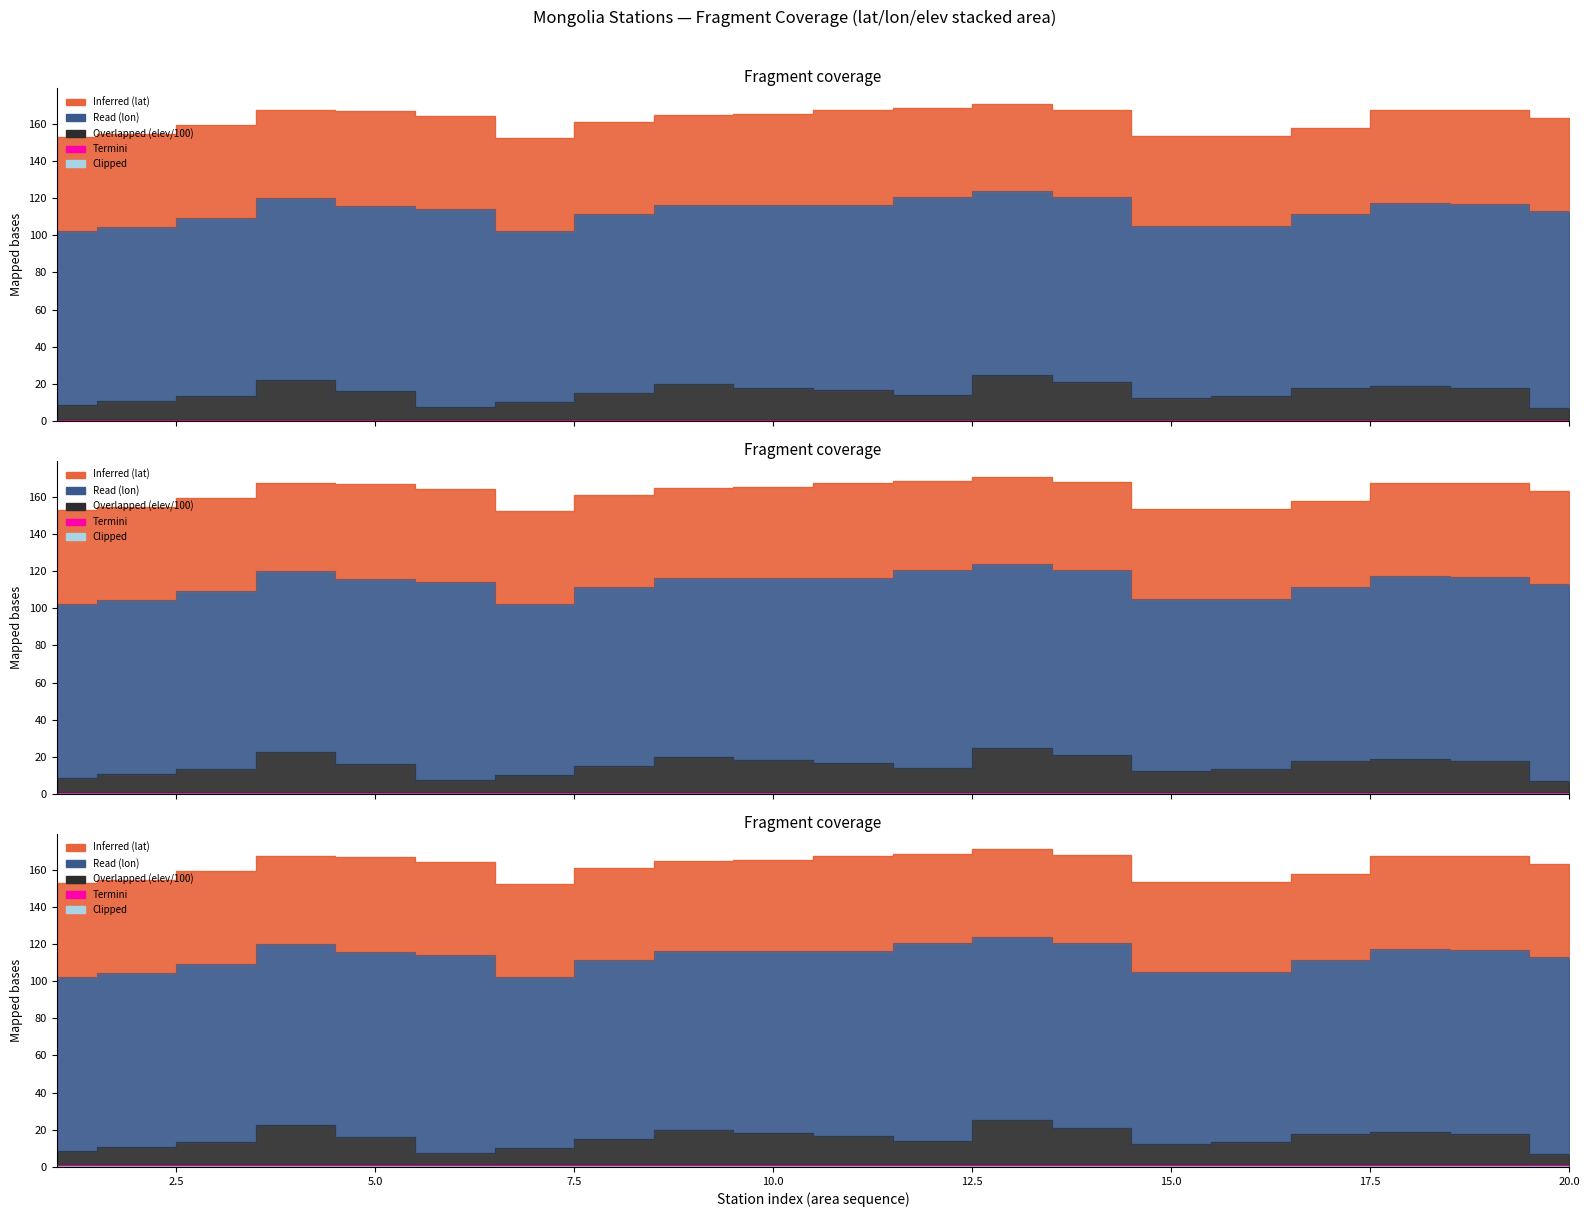

Reading left to right, list all the values displayed in this chart.

Inferred (lat): 1=50.5	2=49.9	3=49.7	4=47.2	5=51.4	6=49.7	7=50.0	8=49.7	9=48.7	10=48.8	11=51.1	12=47.9	13=47.2	14=47.0	15=48.3	16=48.5	17=46.6	18=49.6	19=50.7	20=50.1
Read (lon): 1=93.6	2=93.8	3=95.8	4=97.6	5=99.3	6=106.7	7=92.1	8=96.4	9=96.0	10=98.3	11=99.7	12=106.8	13=98.6	14=99.5	15=92.6	16=91.4	17=93.3	18=98.7	19=99.2	20=105.9
Overlapped (elev/100): 1=8.0	2=10.0	3=12.9	4=21.6	5=15.5	6=6.8	7=9.4	8=14.2	9=19.3	10=17.3	11=15.8	12=13.0	13=24.2	14=20.3	15=11.7	16=12.6	17=17.2	18=18.1	19=16.9	20=6.3
Termini: 1=0.5	2=0.5	3=0.5	4=0.5	5=0.5	6=0.5	7=0.5	8=0.5	9=0.5	10=0.5	11=0.5	12=0.5	13=0.5	14=0.5	15=0.5	16=0.5	17=0.5	18=0.5	19=0.5	20=0.5
Clipped: 1=0.3	2=0.3	3=0.3	4=0.3	5=0.3	6=0.3	7=0.3	8=0.3	9=0.3	10=0.3	11=0.3	12=0.3	13=0.3	14=0.3	15=0.3	16=0.3	17=0.3	18=0.3	19=0.3	20=0.3